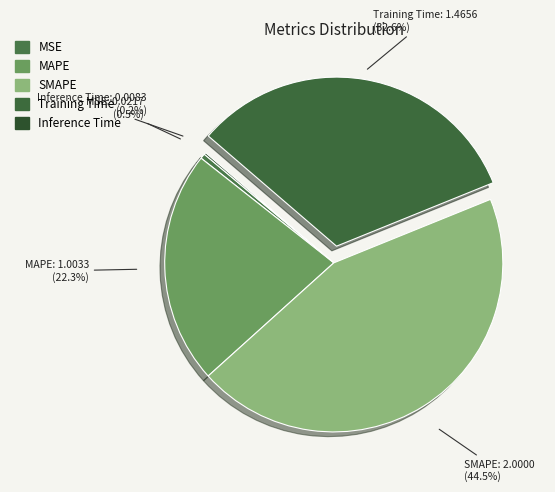

What is the total percentage of MSE and Training Time?

33.1%